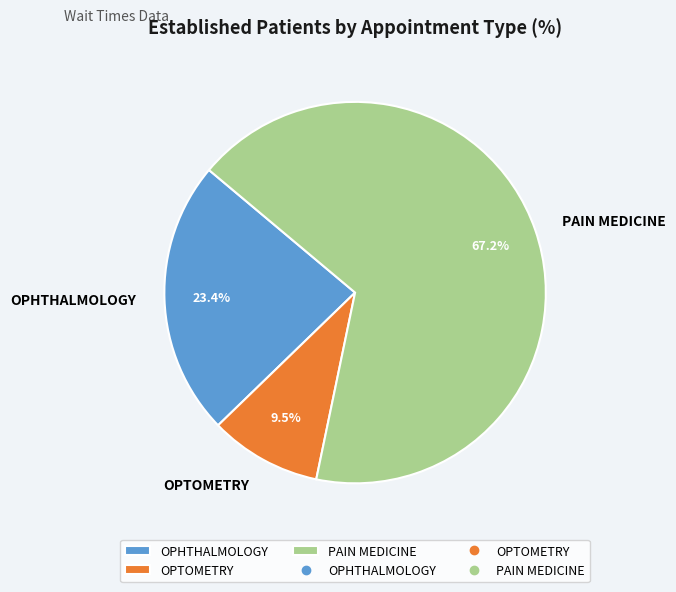

Rank the categories by value from highest to lowest.

PAIN MEDICINE, OPHTHALMOLOGY, OPTOMETRY